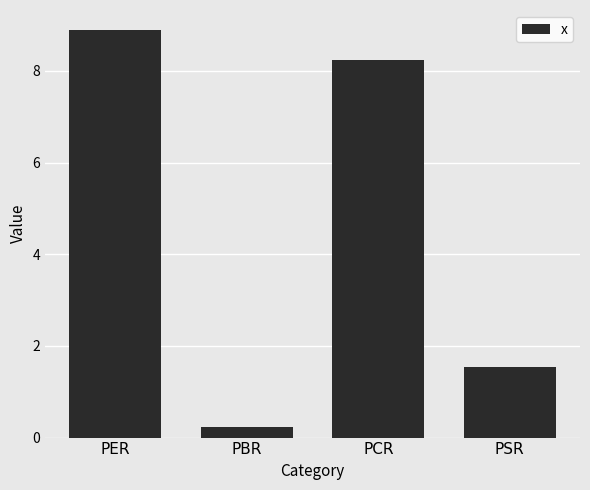

Is it true that the value at PSR is 1.5?

True